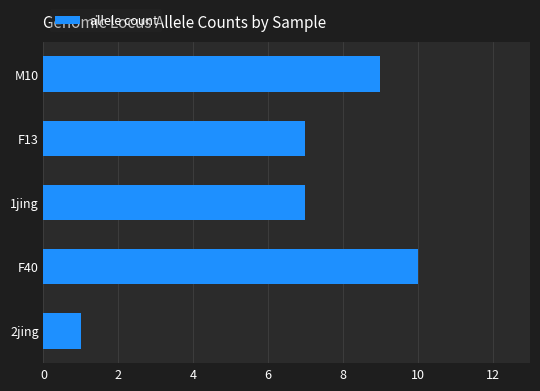

What is the maximum value shown in the chart?

10